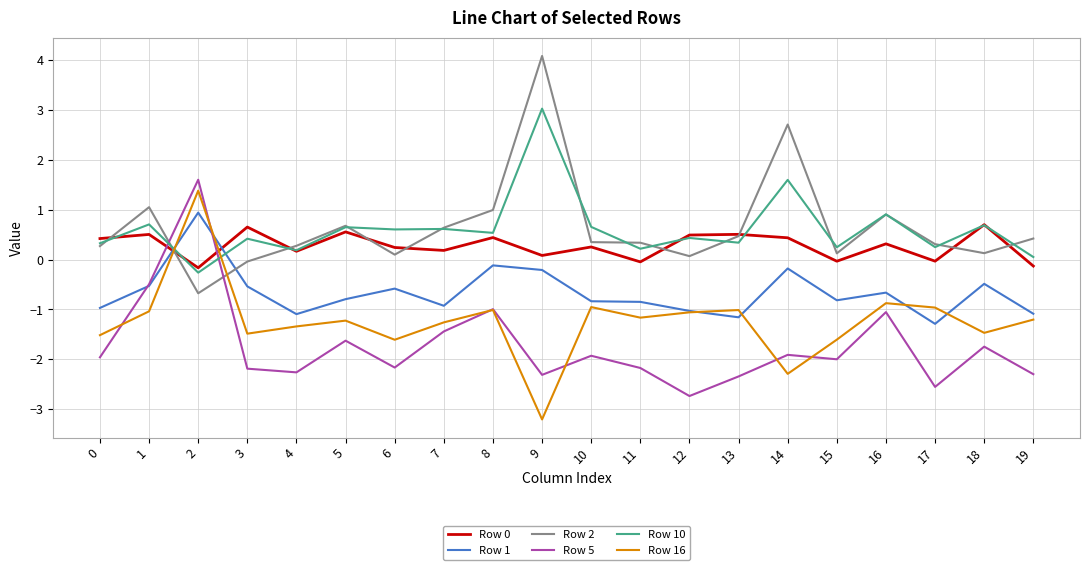

What is the sum of all Row 2 values?

13.2